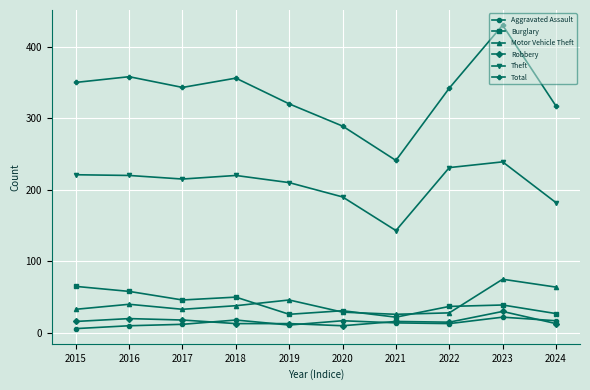

Which category has the highest value in the Robbery series?

2023